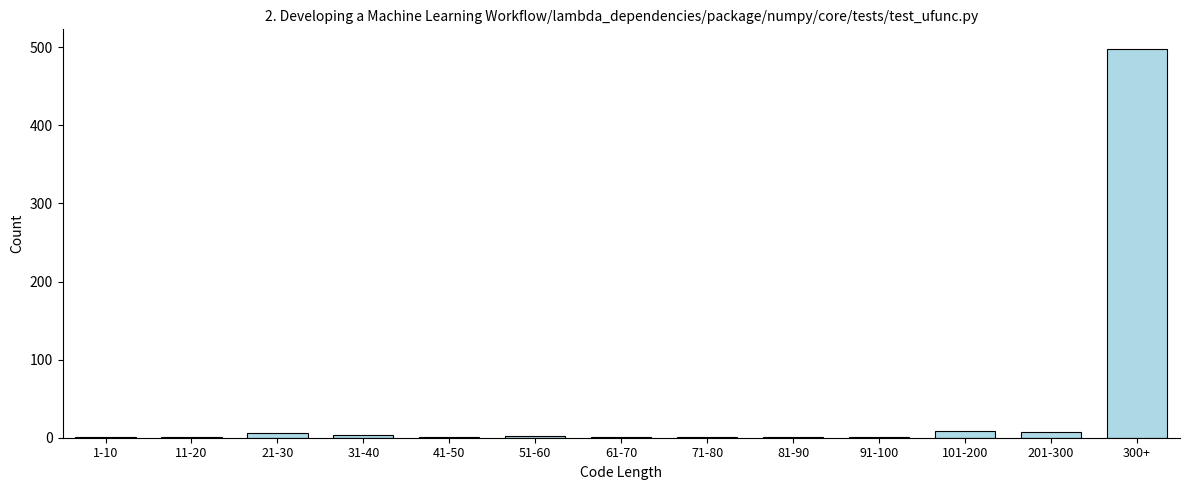

The chart shows a value of 3 at 31-40. True or false?

True